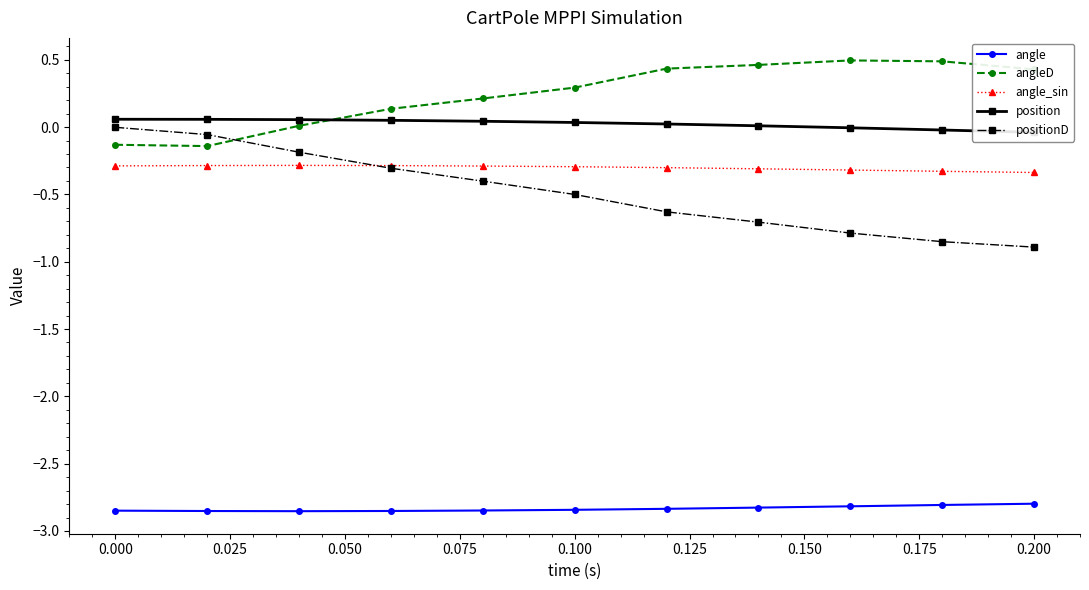

True or false: angle has a value of -0.8 at 0.100.

False